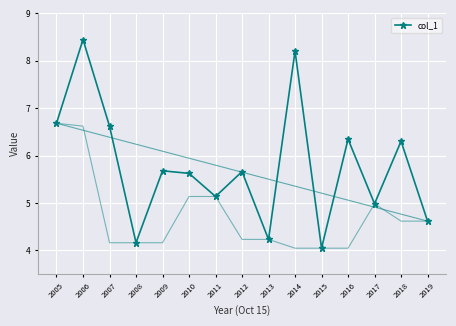

What is the sum of the values at 2019 and 2016?

11.0